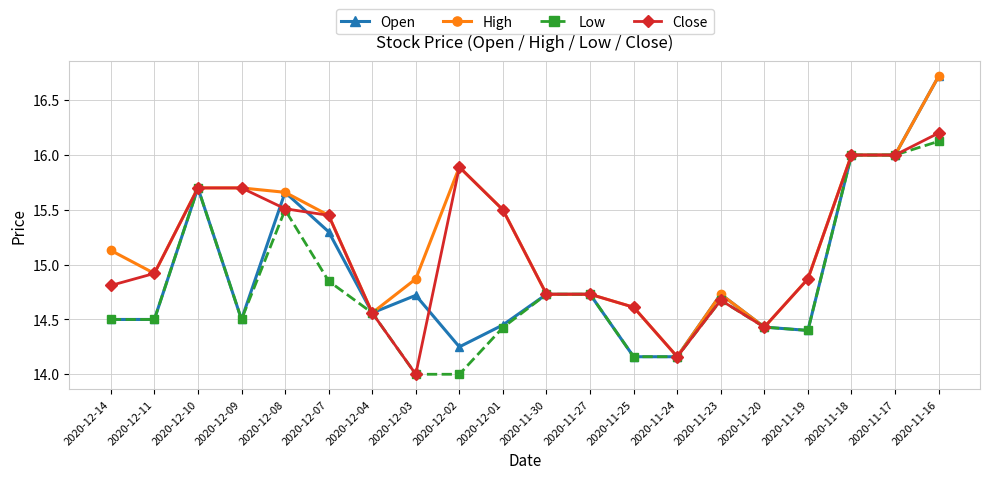

True or false: Open has a value of 4.6 at 2020-11-27.

False